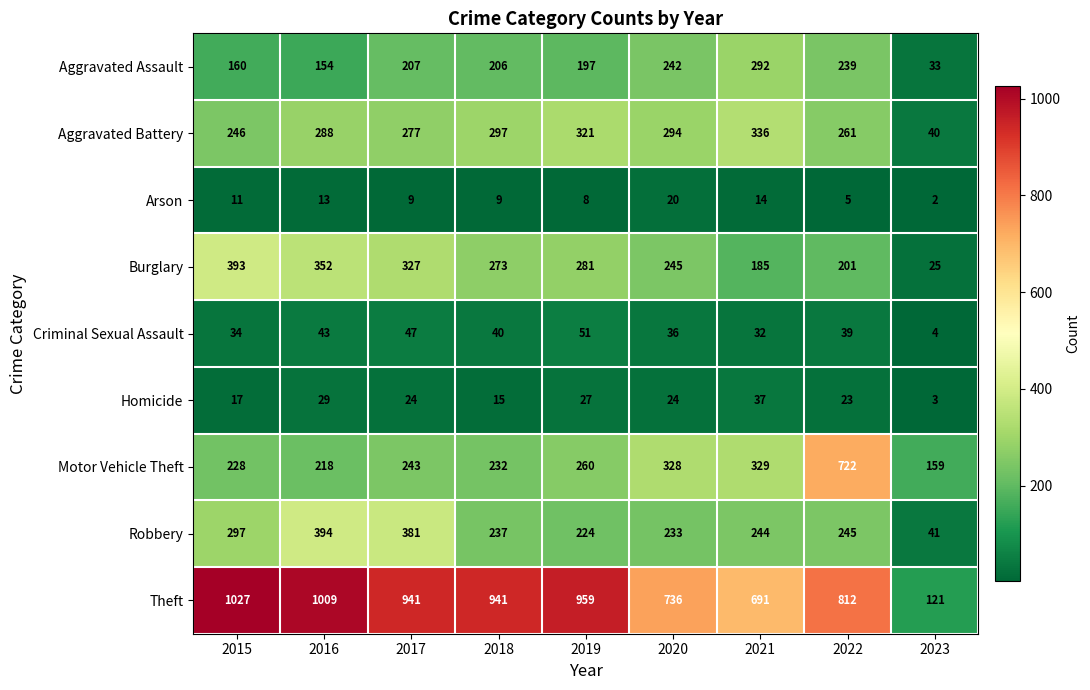

What is the sum of the Arson values at 2022 and 2017?

14